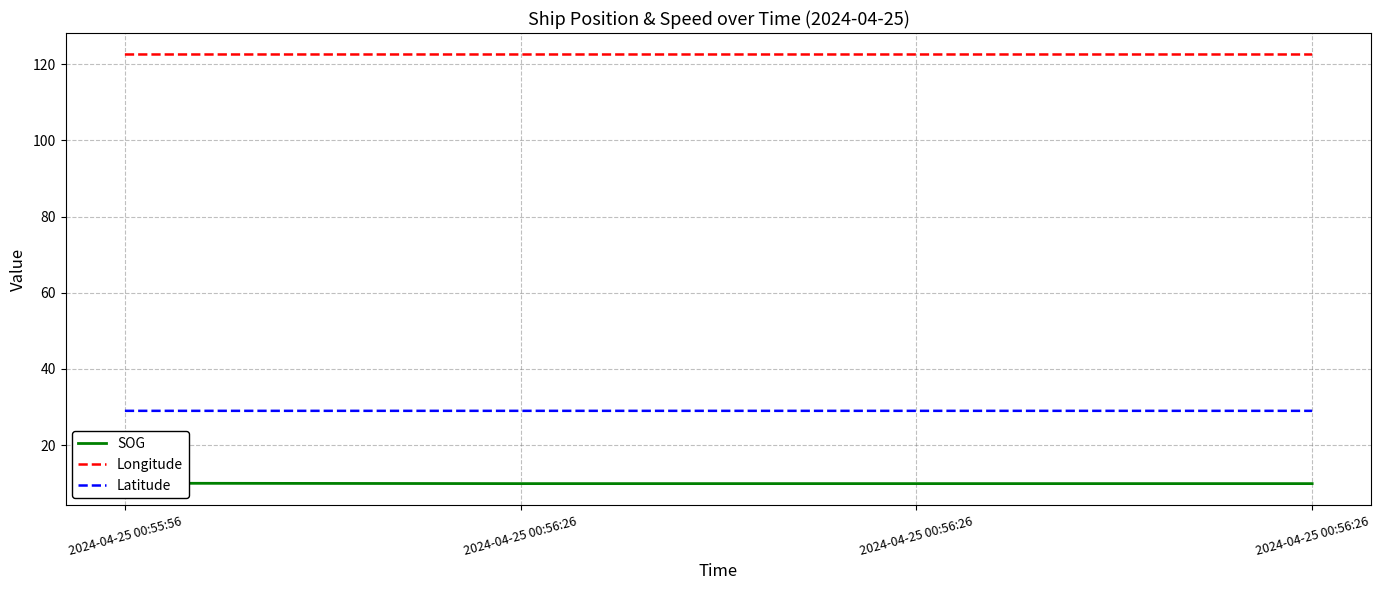

True or false: Longitude has a value of 122.5 at 2024-04-25 00:56:26.

True